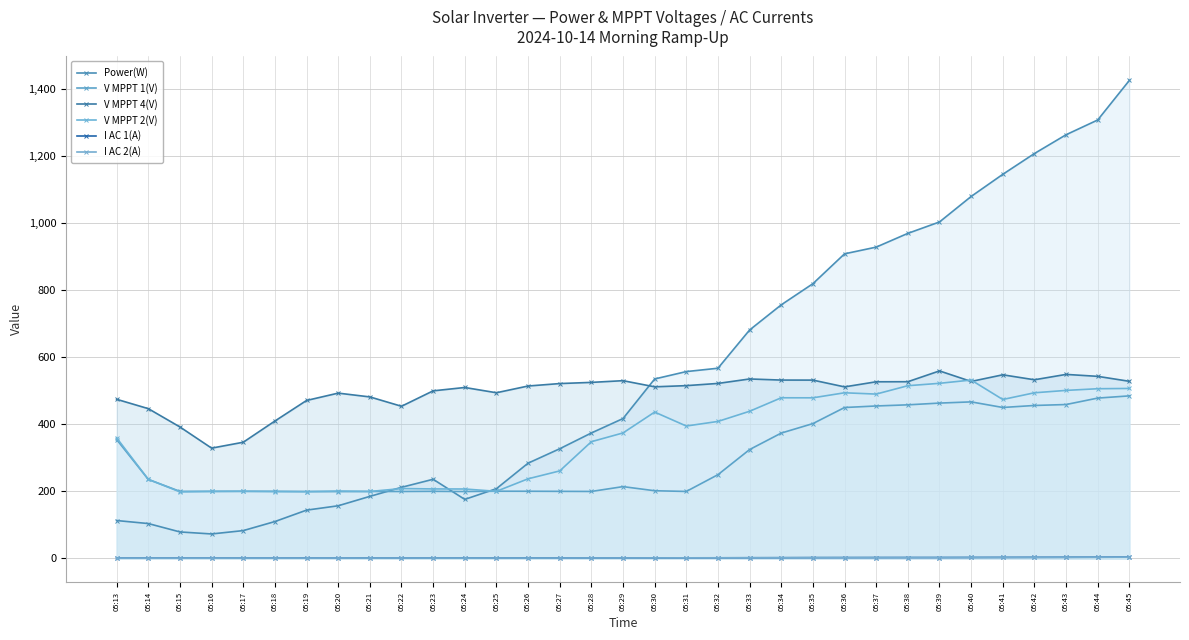

The V MPPT 4(V) series shows 453.6 at 05:22. True or false?

True